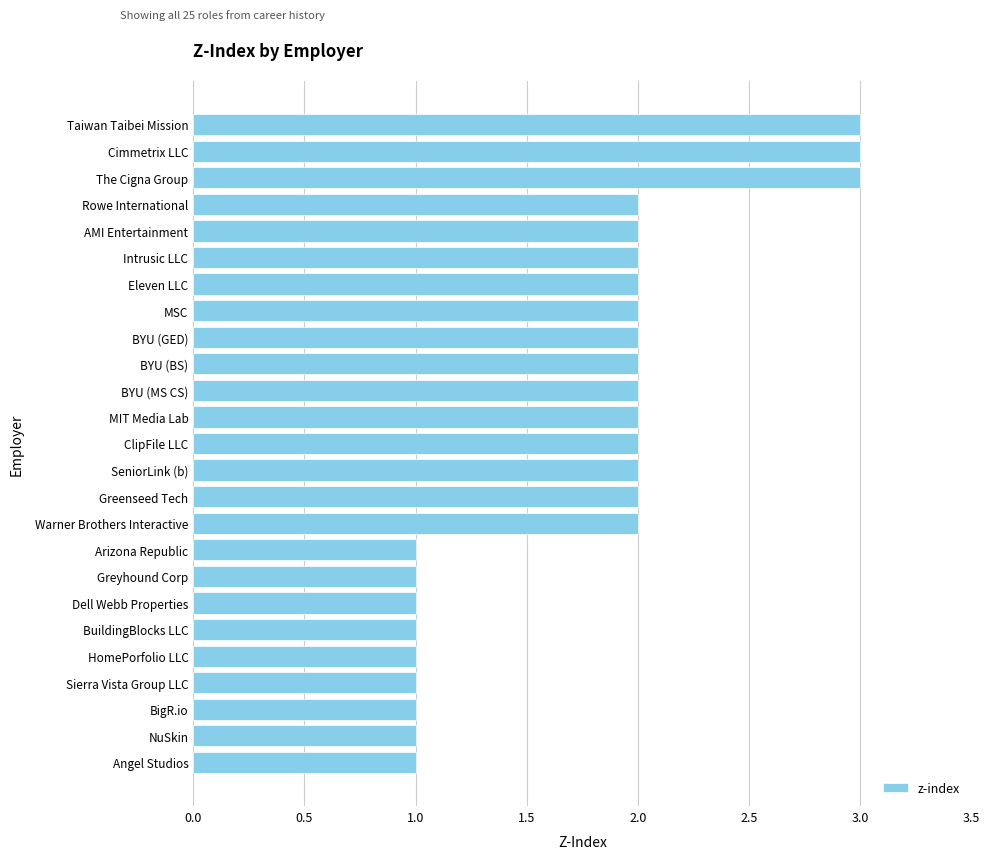

Does the chart contain any negative values?

No